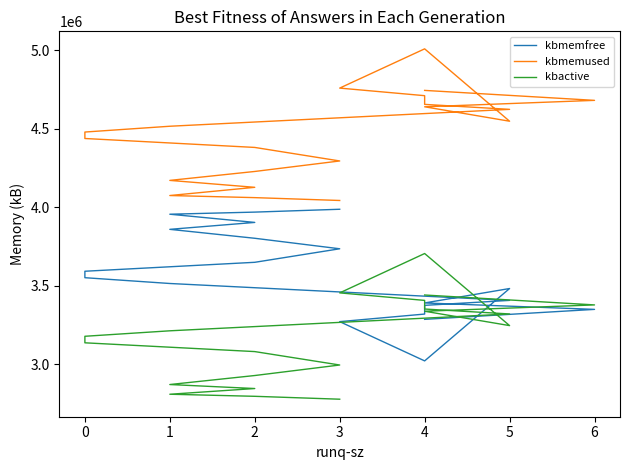

List the series in order of their peak value, lowest first.

kbactive, kbmemfree, kbmemused